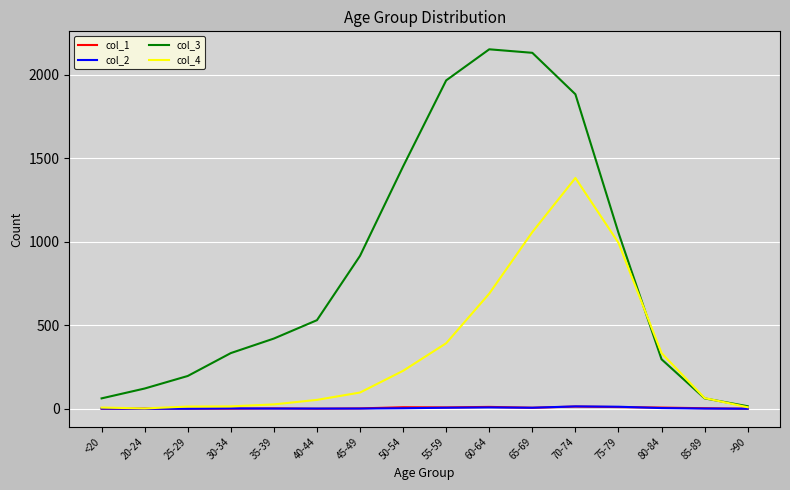

The col_3 series shows 296 at 80-84. True or false?

True